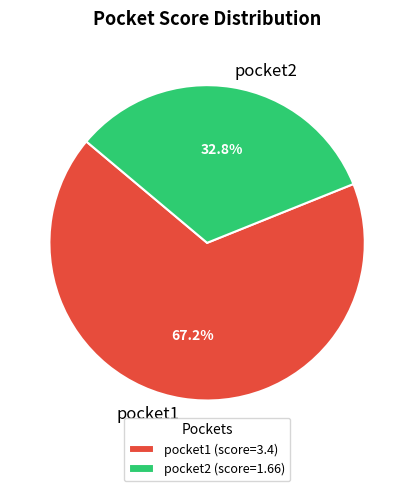

Combined, do pocket2 and pocket1 account for over 50%?

Yes